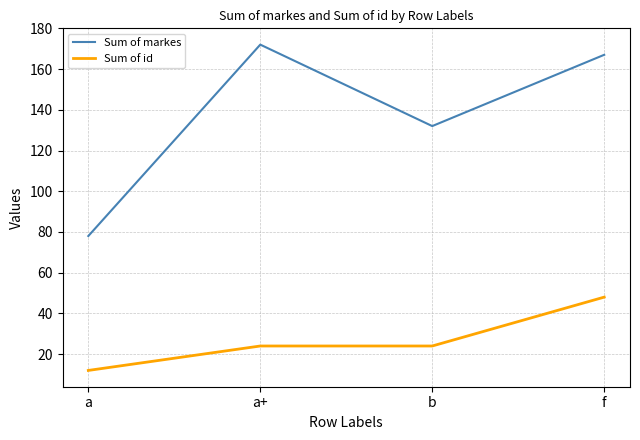

True or false: Sum of id and Sum of markes cross at least once.

False